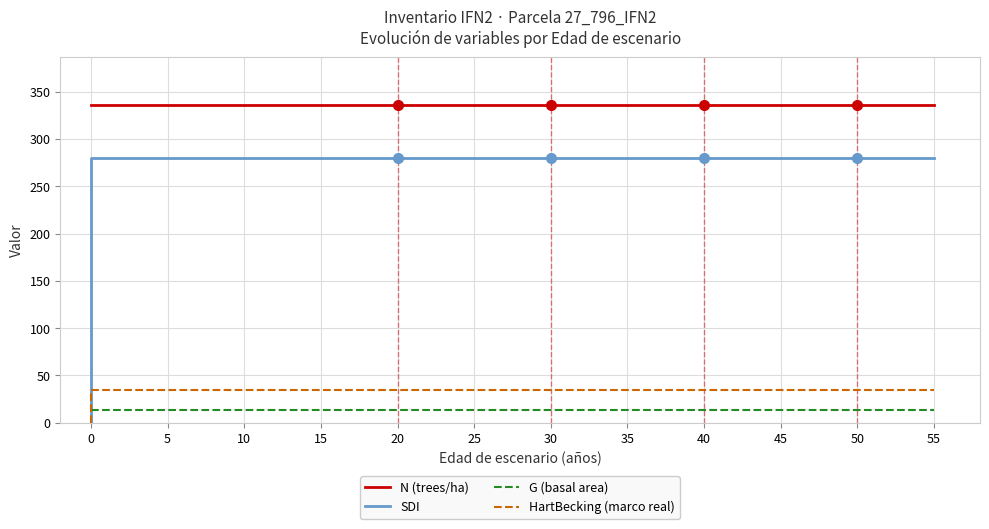

What is the highest value of the SDI series?

279.5